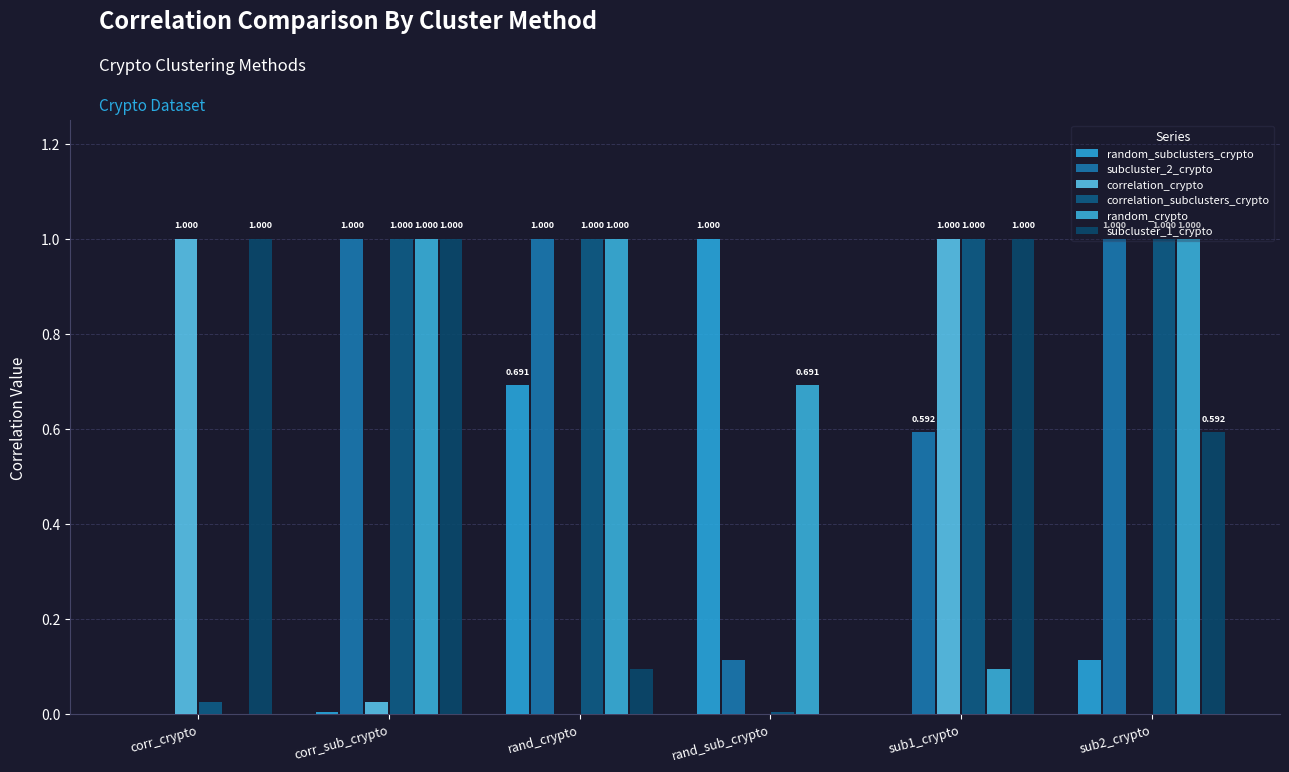

At which label does correlation_subclusters_crypto reach its minimum?

rand_sub_crypto